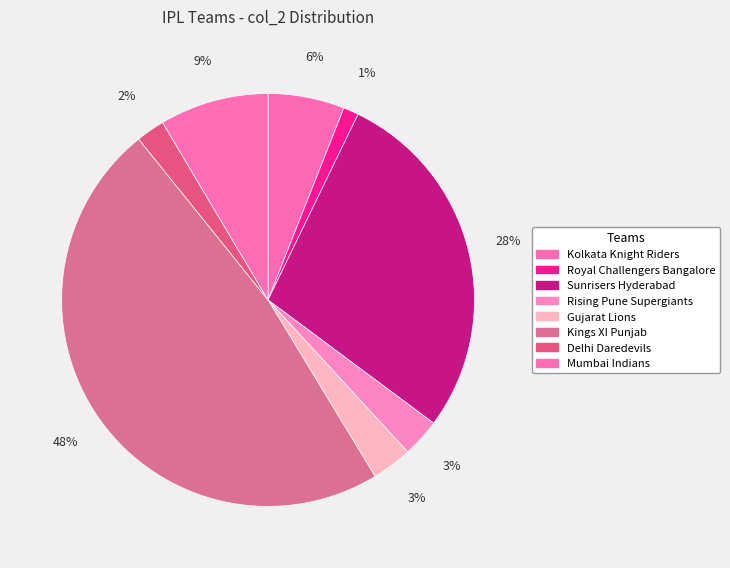

To the nearest percent, what is the difference between the largest and smallest slice percentages?

47%